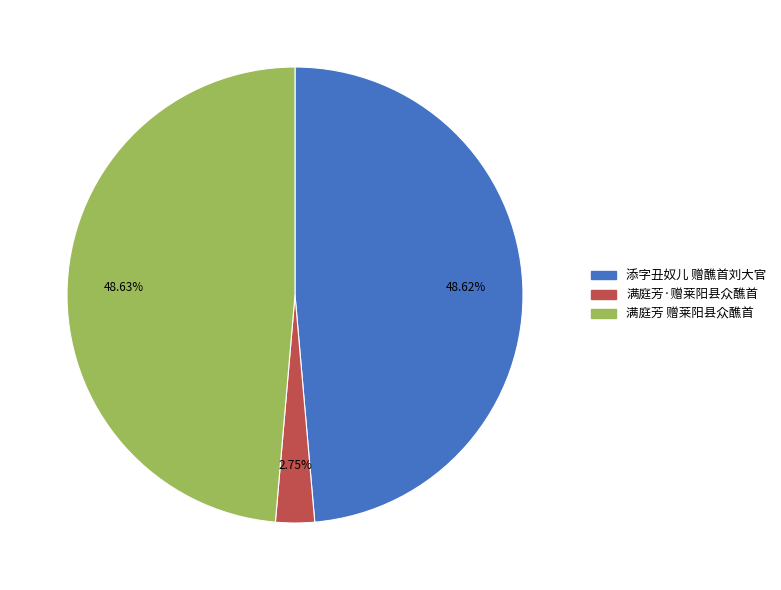

Which has a higher value, 满庭芳 赠莱阳县众醮首 or 满庭芳·赠莱阳县众醮首?

满庭芳 赠莱阳县众醮首